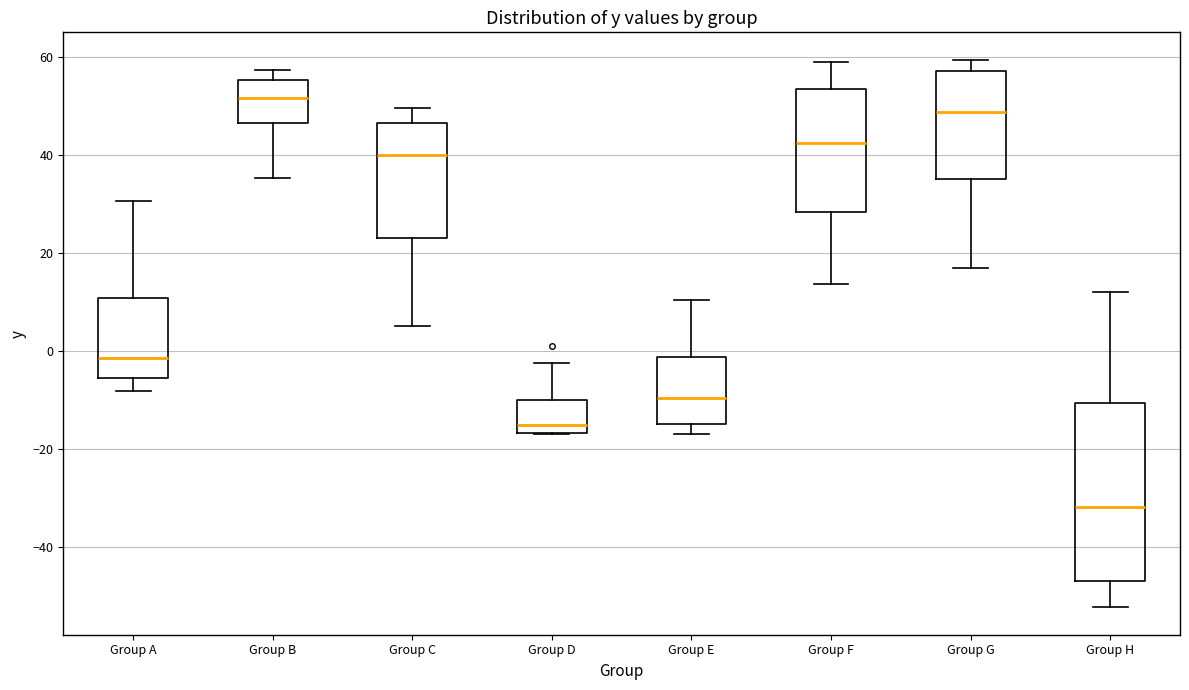

Which box has the highest median line?

Group B